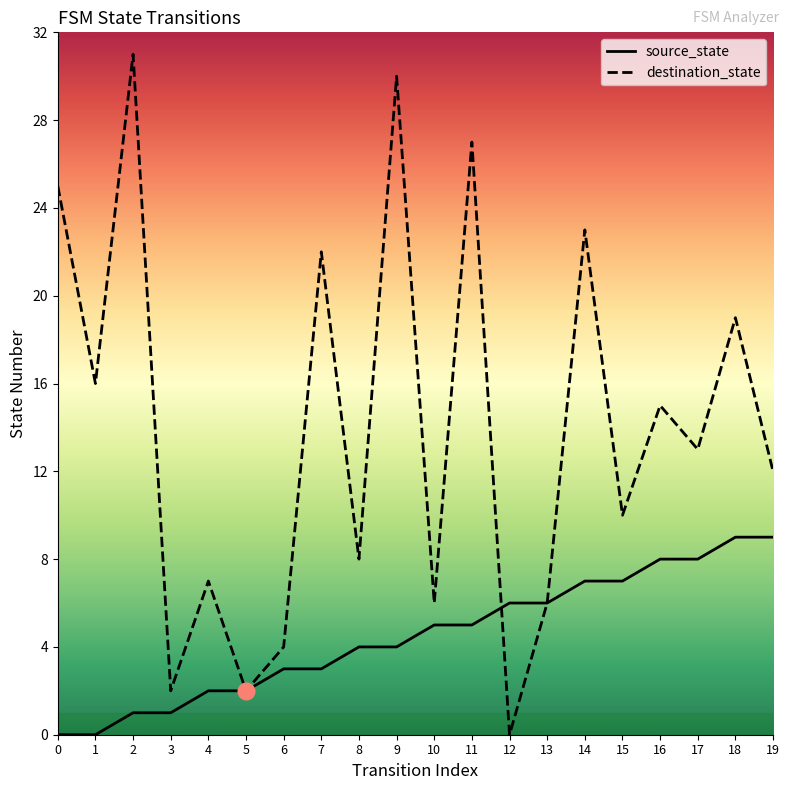

What is the value of the destination_state point at the 4th from the left?

2